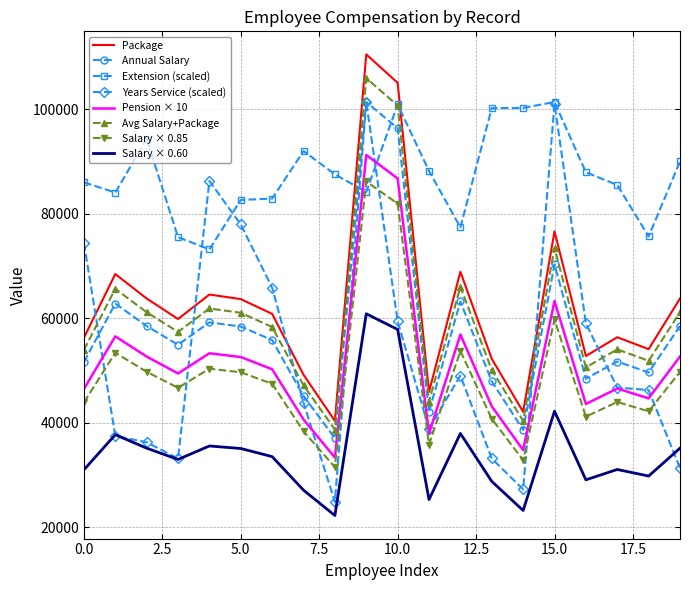

How many times do Salary × 0.85 and Extension (scaled) cross each other?

2